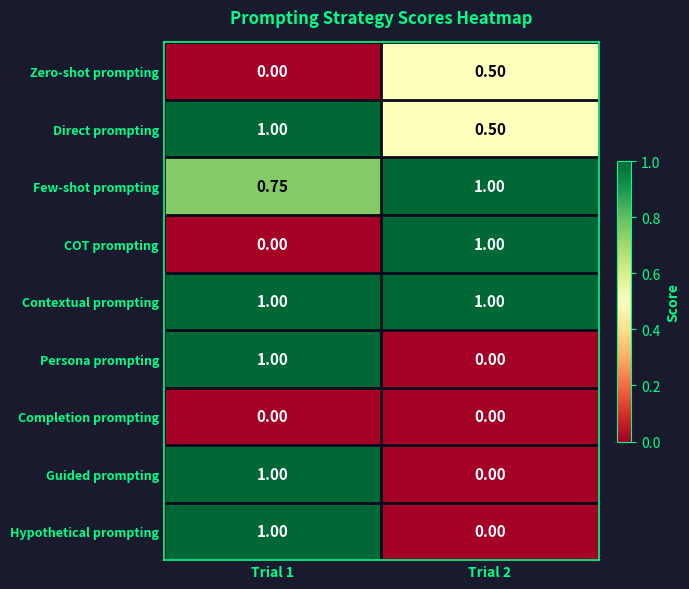

Which series has the largest total across all categories?

Contextual prompting